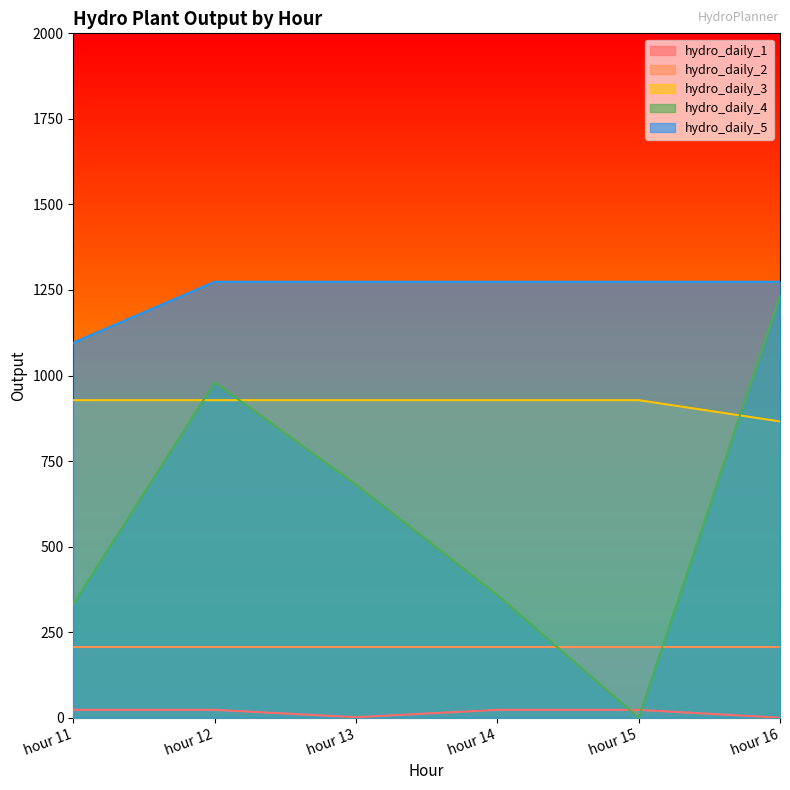

At which label does hydro_daily_4 reach its minimum?

hour 15